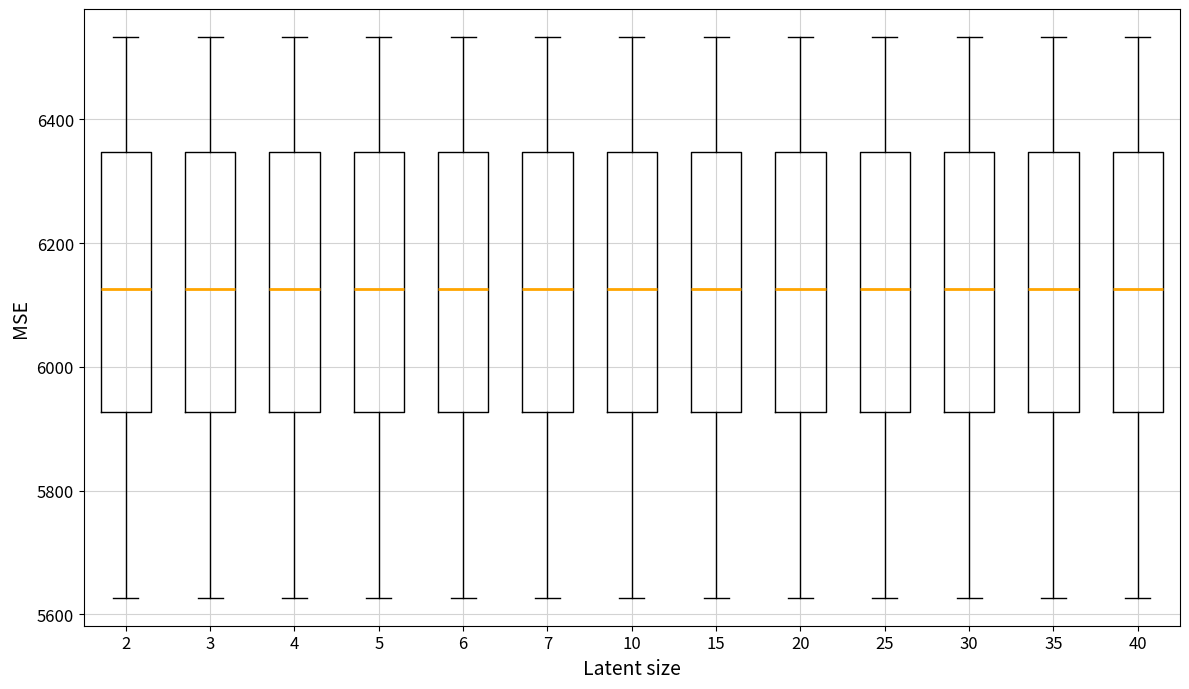

Reading left to right, read every box against the y-axis: the position of its median line, the range the box covers, and the ends of its whiskers. The values are not printed on the chart, so give them approximately, as read against the axis.

2: median 6120, box 5920 to 6340, whiskers 5620 to 6540
3: median 6120, box 5920 to 6340, whiskers 5620 to 6540
4: median 6120, box 5920 to 6340, whiskers 5620 to 6540
5: median 6120, box 5920 to 6340, whiskers 5620 to 6540
6: median 6120, box 5920 to 6340, whiskers 5620 to 6540
7: median 6120, box 5920 to 6340, whiskers 5620 to 6540
10: median 6120, box 5920 to 6340, whiskers 5620 to 6540
15: median 6120, box 5920 to 6340, whiskers 5620 to 6540
20: median 6120, box 5920 to 6340, whiskers 5620 to 6540
25: median 6120, box 5920 to 6340, whiskers 5620 to 6540
30: median 6120, box 5920 to 6340, whiskers 5620 to 6540
35: median 6120, box 5920 to 6340, whiskers 5620 to 6540
40: median 6120, box 5920 to 6340, whiskers 5620 to 6540